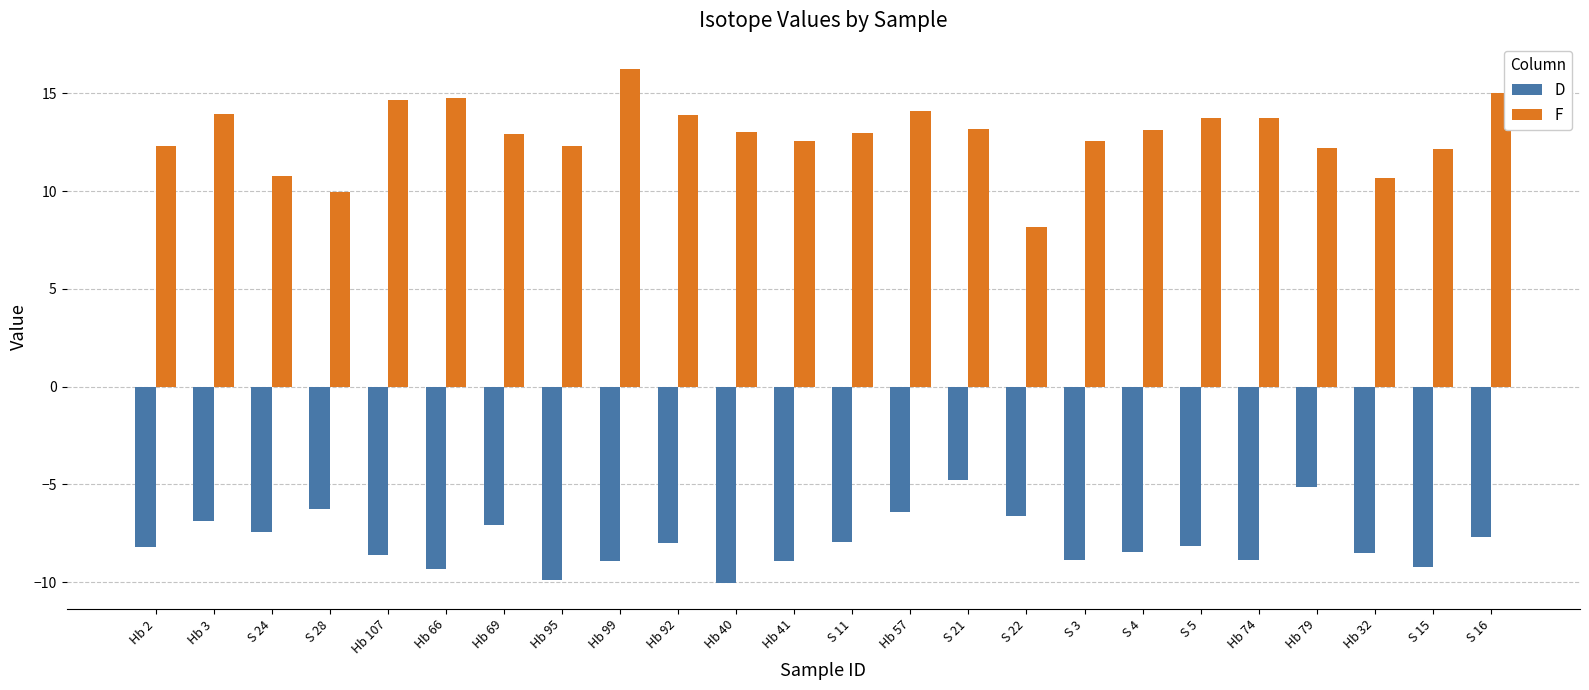

What is the smallest value displayed?

-10.1